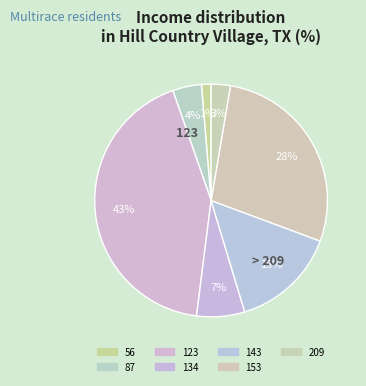

Does 134 account for over 50% of the chart?

No